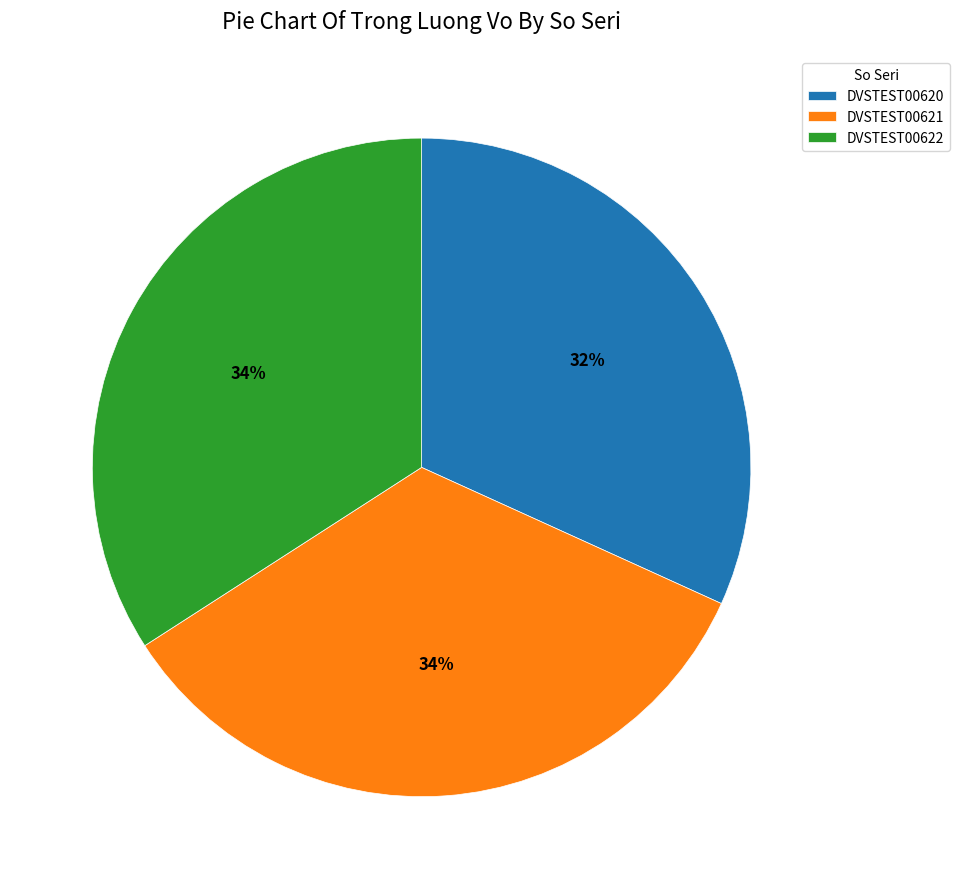

To the nearest percent, what is the average slice percentage?

33%